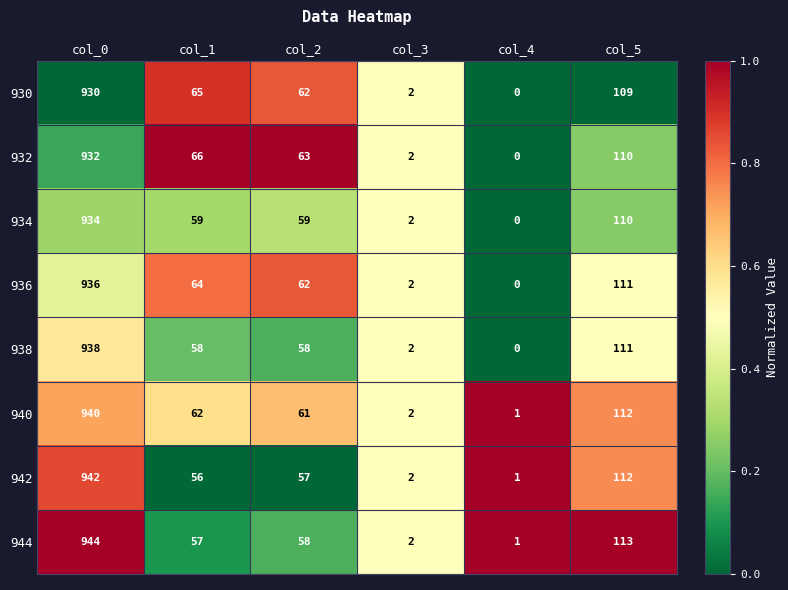

What is the difference between the second highest and second lowest values in the 932 series?

108